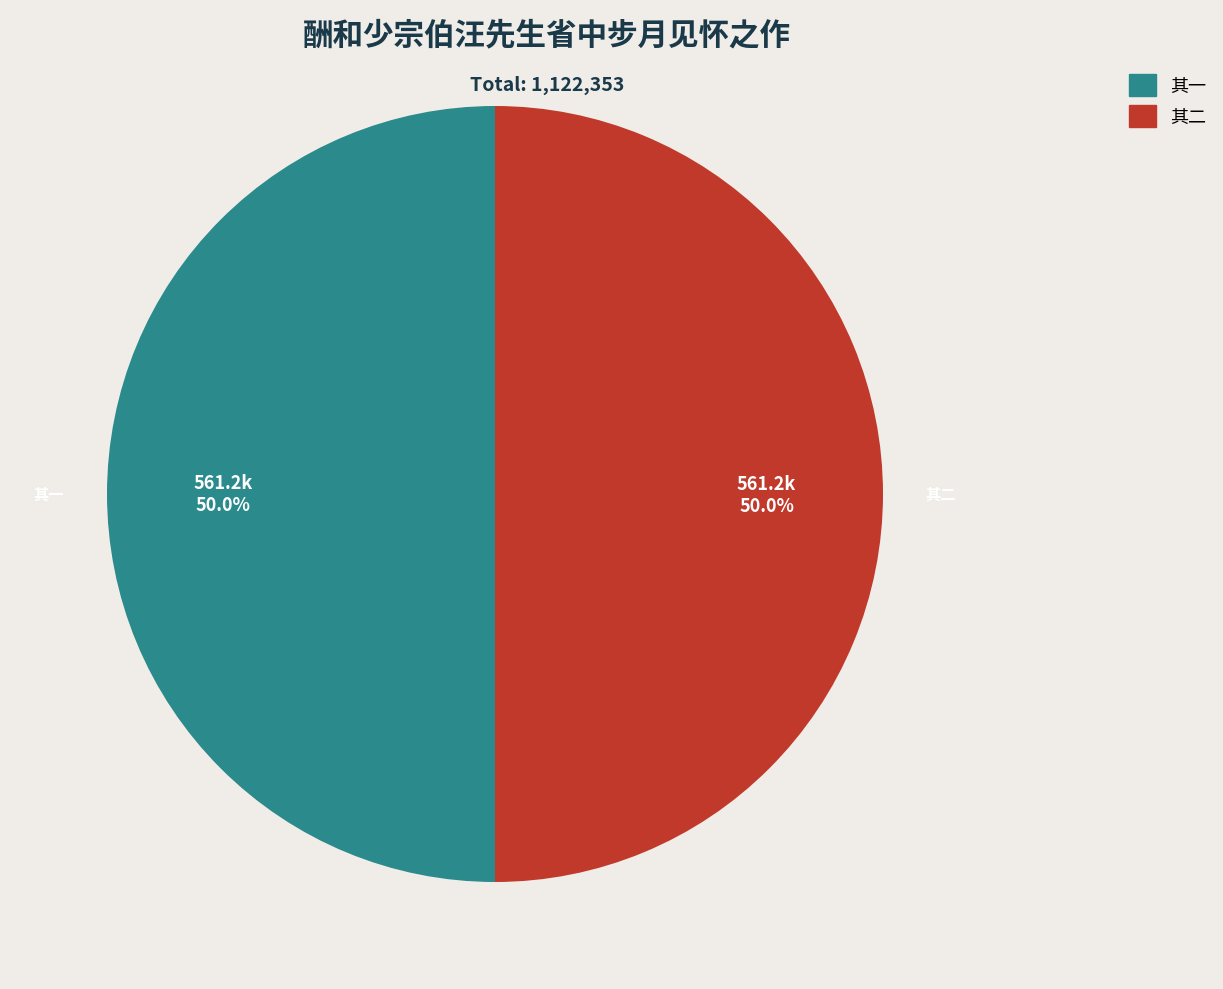

Which slice is the largest?

酬和少宗伯汪先生省中步月见怀之作 其二